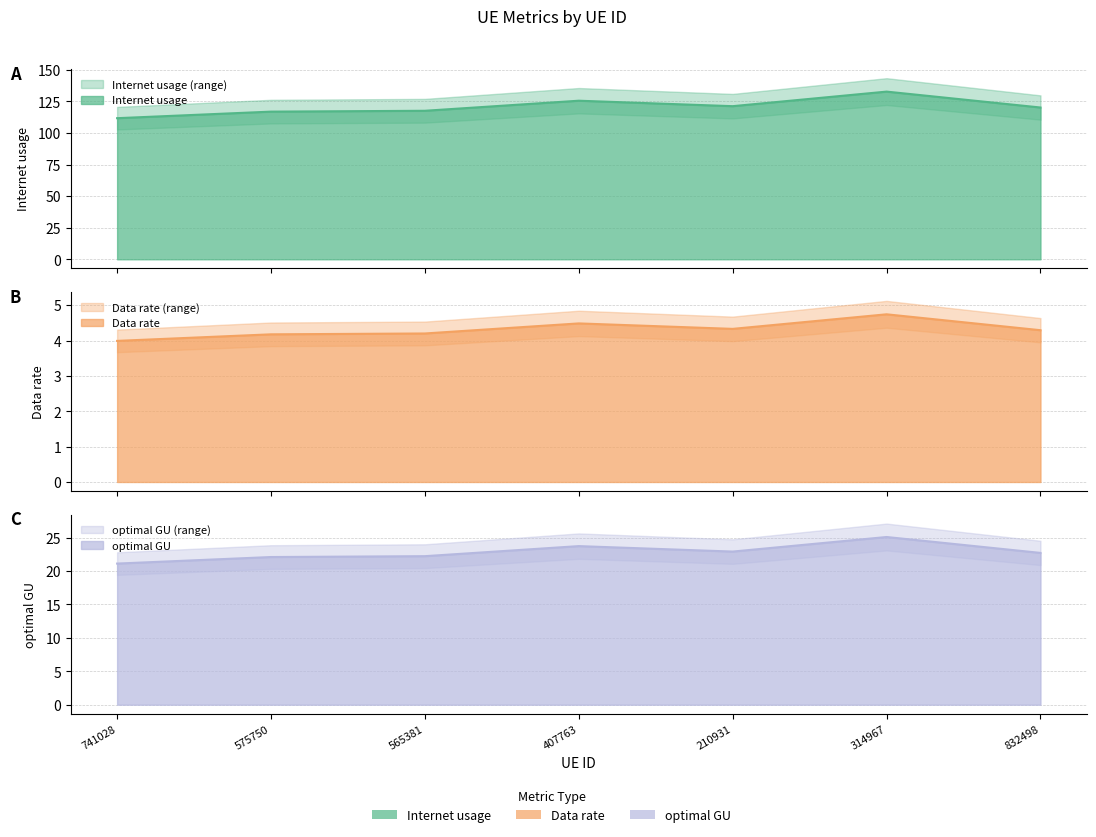

At which label is Internet usage closest to 122?

210931